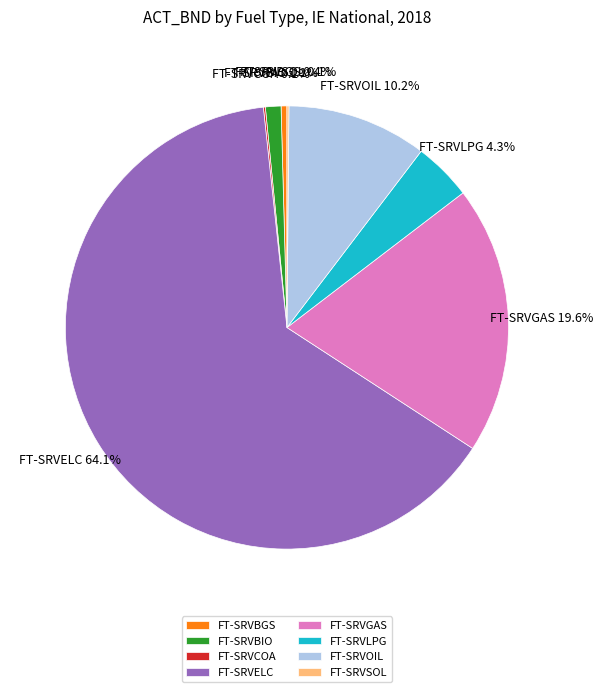

Which slice represents more than half of the pie?

FT-SRVELC